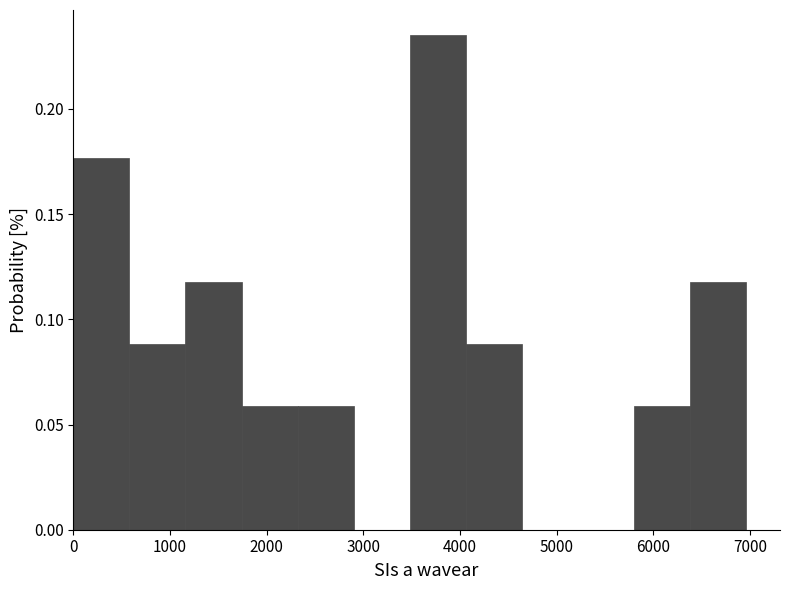

Reading left to right, transcribe this chart: for each bar, give the range it covers on the x-axis and its height. Neither the bar edges nor the heights are printed on the chart, so give them approximately, as read against the axes.

0 to 600: 0.175
600 to 1200: 0.090
1200 to 1700: 0.120
1700 to 2300: 0.060
2300 to 2900: 0.060
2900 to 3500: 0
3500 to 4100: 0.235
4100 to 4600: 0.090
4600 to 5200: 0
5200 to 5800: 0
5800 to 6400: 0.060
6400 to 7000: 0.120